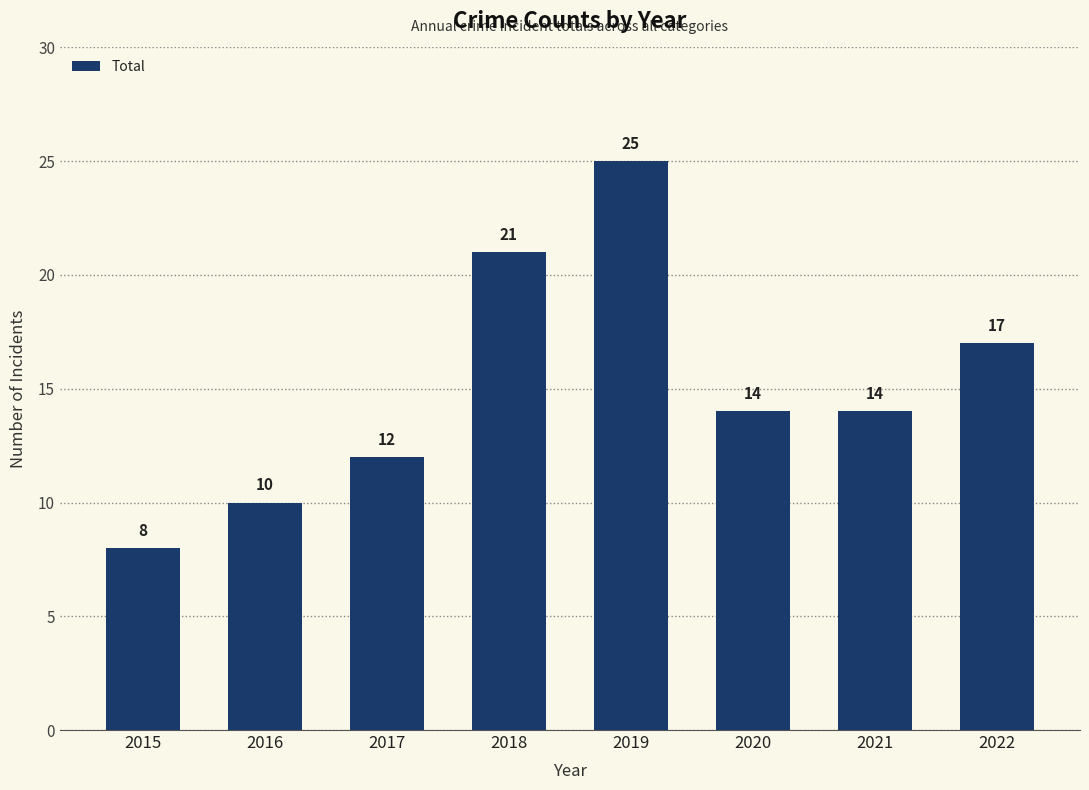

What is the value of the 5th bar from the left?

25